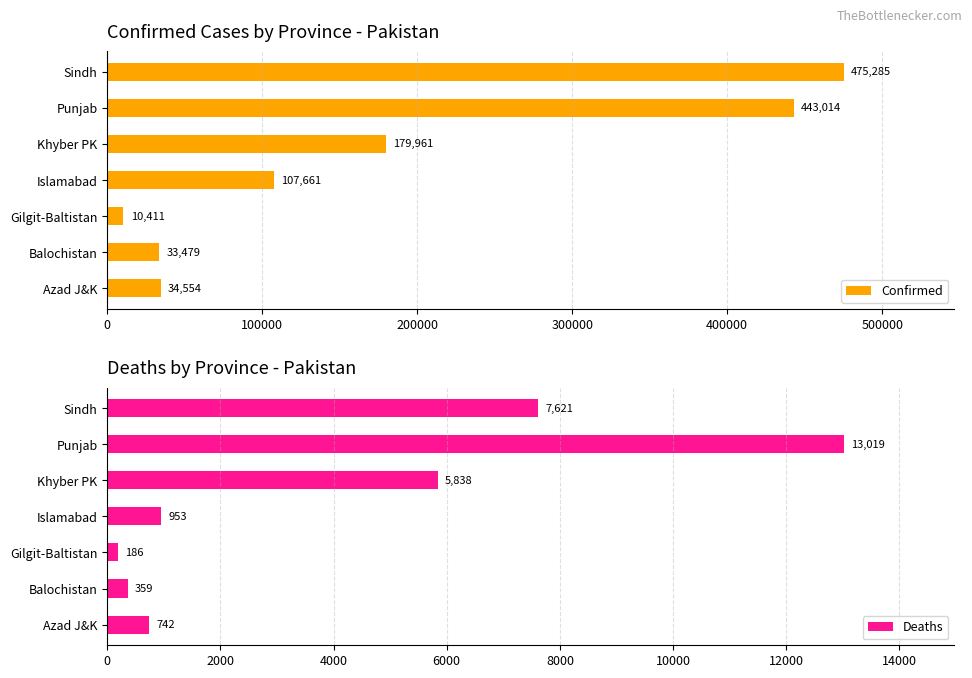

What is the sum of the Confirmed values at Balochistan and Islamabad?

141140